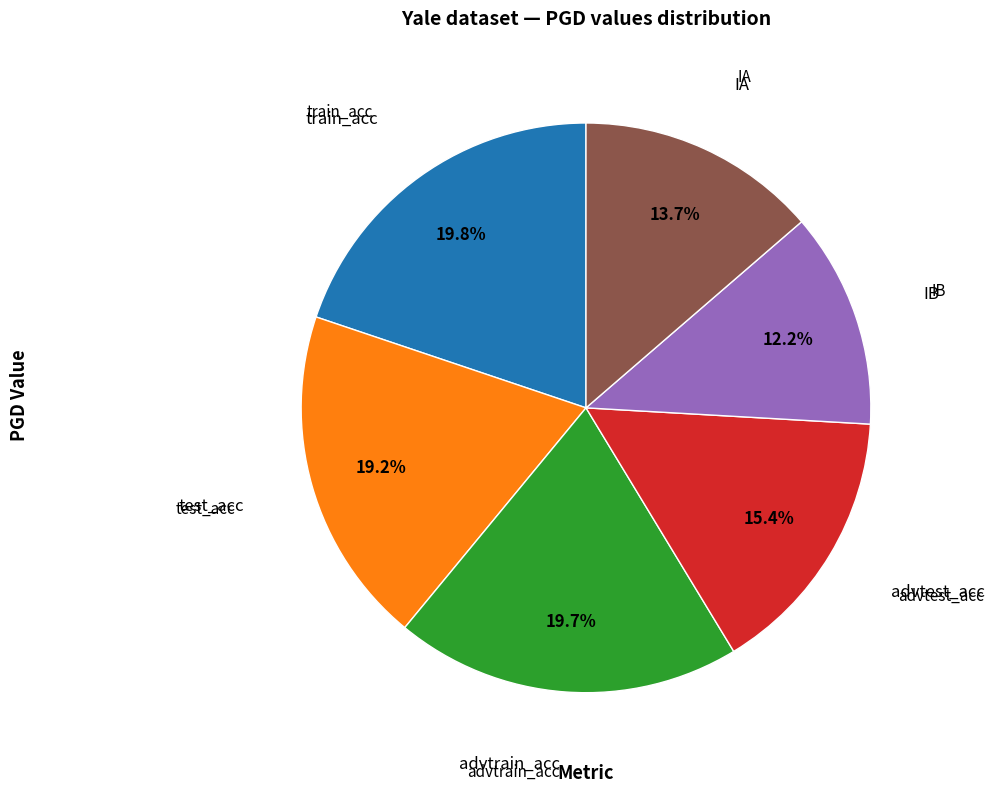

Is there a majority slice in this chart?

No